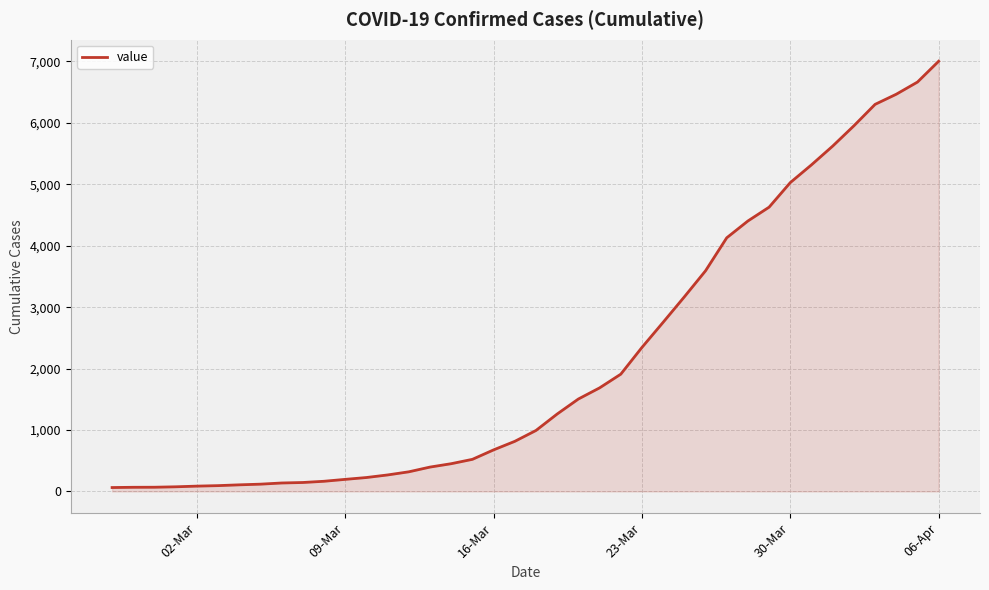

What is the difference between the maximum and minimum values?

6939